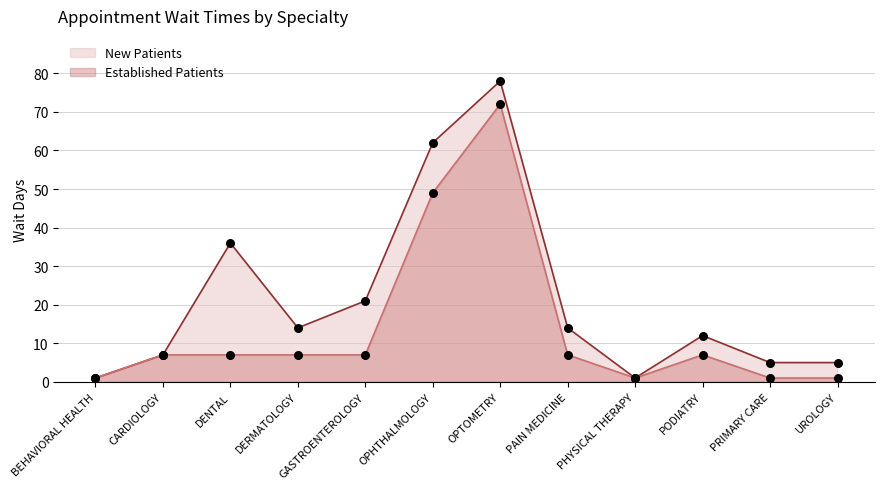

What are all the series names shown in the legend?

EstablishedPatients, NewPatients